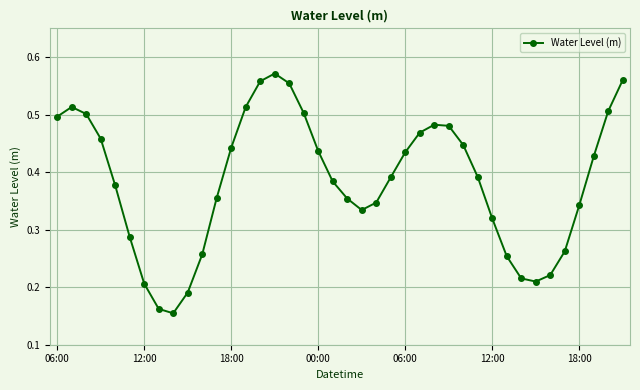

How many interior local peaks (higher than both neighbors) does the data have?

3